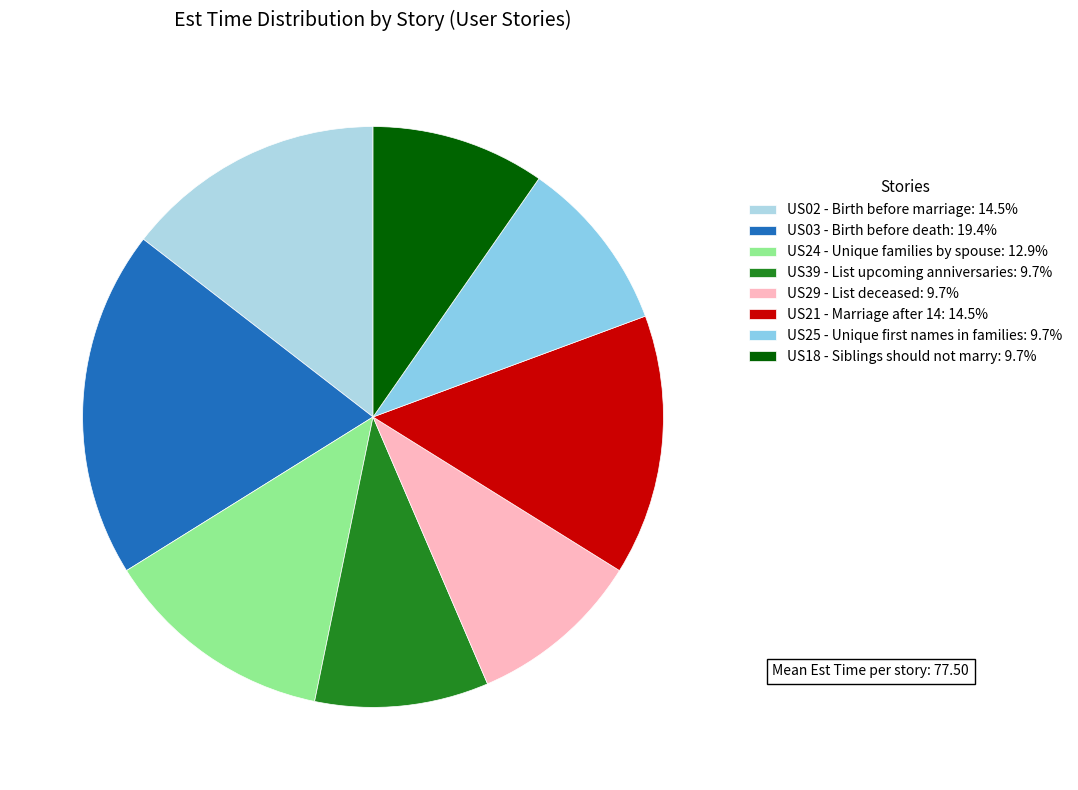

How many slices are in this pie chart?

8